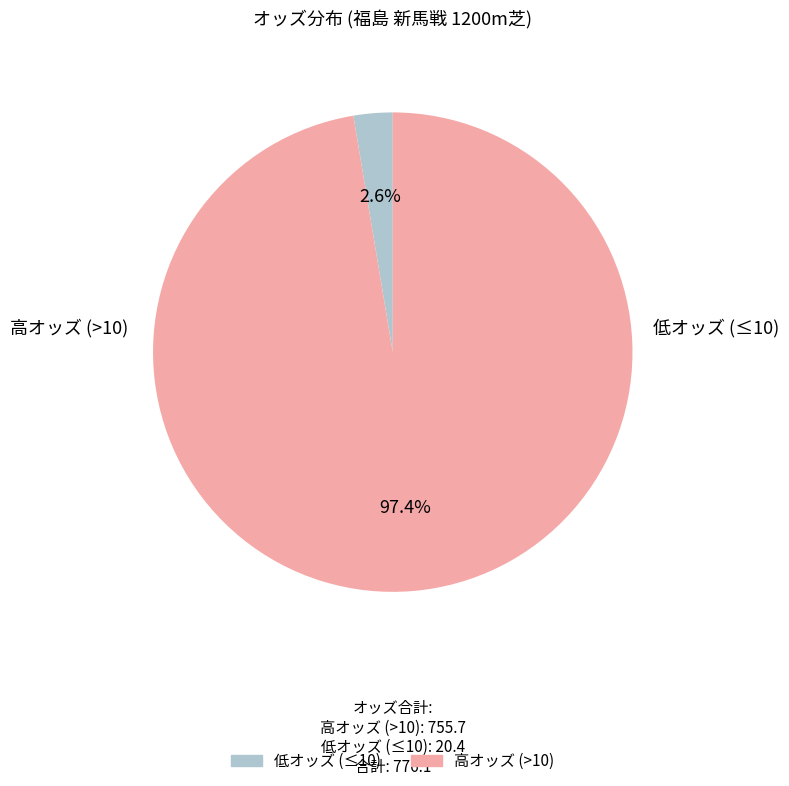

Is there any slice that represents more than half of the pie?

Yes